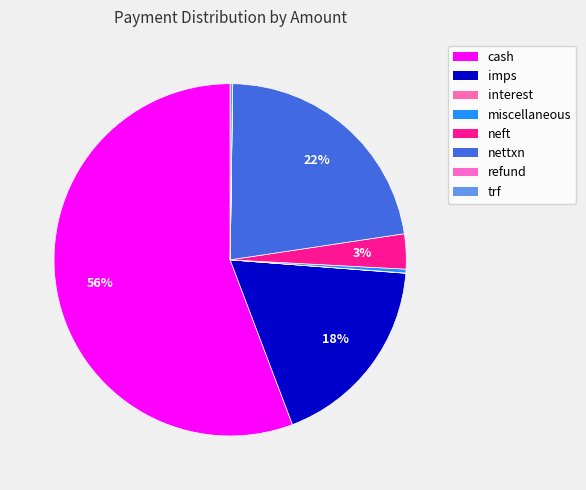

Rank the categories by value from highest to lowest.

cash, nettxn, imps, neft, miscellaneous, trf, interest, refund